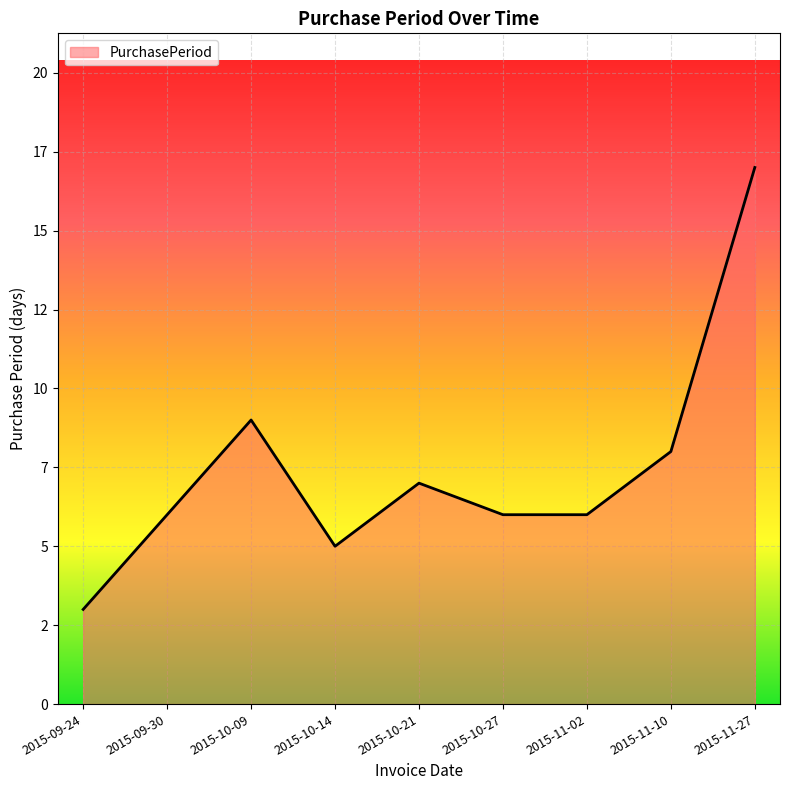

Does the chart have visible grid lines?

Yes